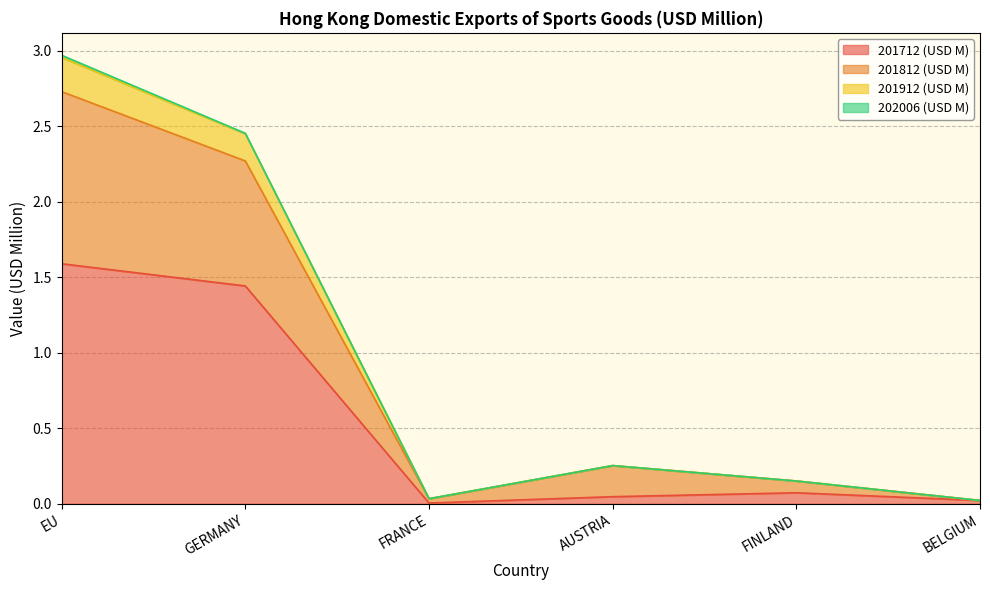

At which category is the sum across all series the highest?

EU